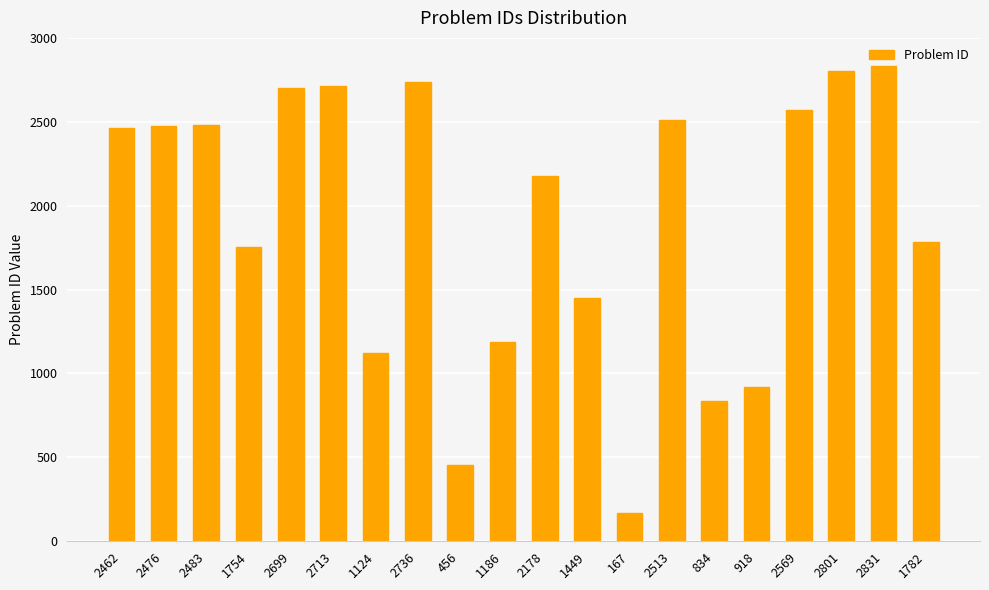

What is the label of the 12th bar from the right?

456